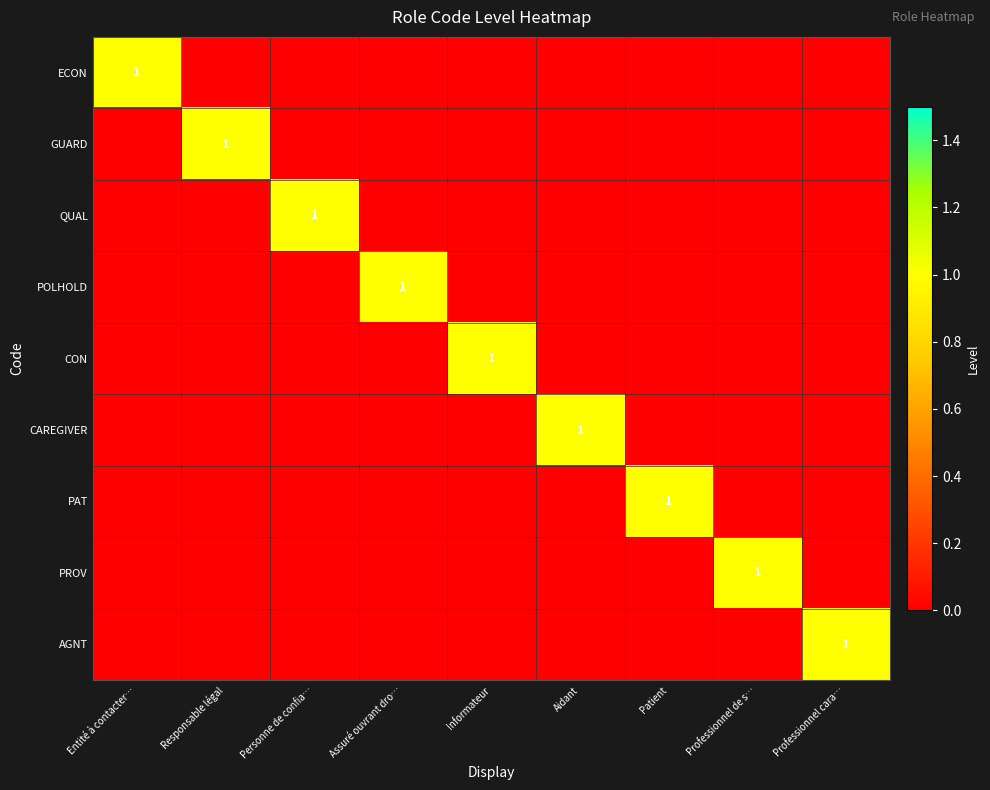

The POLHOLD series shows 2 at Assuré ouvrant dro…. True or false?

False